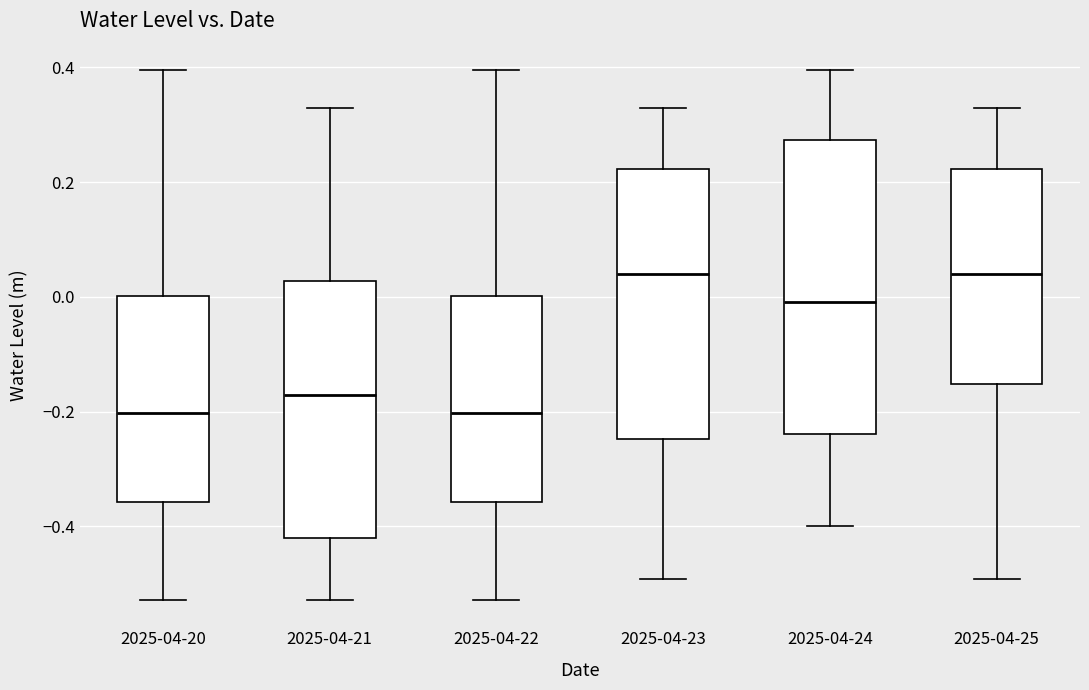

Reading left to right, read every box against the y-axis: the position of its median line, the range the box covers, and the ends of its whiskers. The values are not printed on the chart, so give them approximately, as read against the axis.

2025-04-20: median -0.20, box -0.36 to 0.00, whiskers -0.52 to 0.40
2025-04-21: median -0.18, box -0.42 to 0.02, whiskers -0.52 to 0.32
2025-04-22: median -0.20, box -0.36 to 0.00, whiskers -0.52 to 0.40
2025-04-23: median 0.04, box -0.24 to 0.22, whiskers -0.50 to 0.32
2025-04-24: median 0.00, box -0.24 to 0.28, whiskers -0.40 to 0.40
2025-04-25: median 0.04, box -0.16 to 0.22, whiskers -0.50 to 0.32